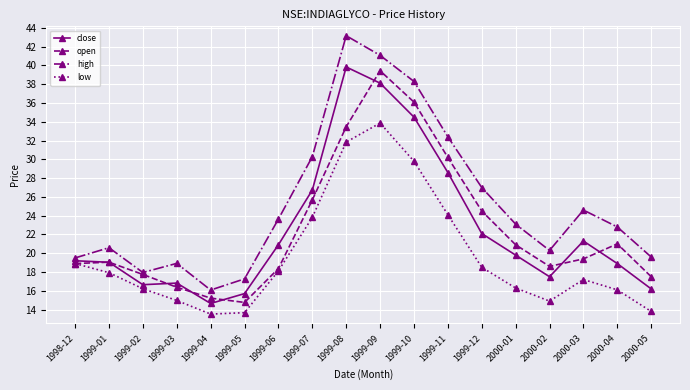

Between 1999-04 and 1999-09, which series saw the biggest shift?

high